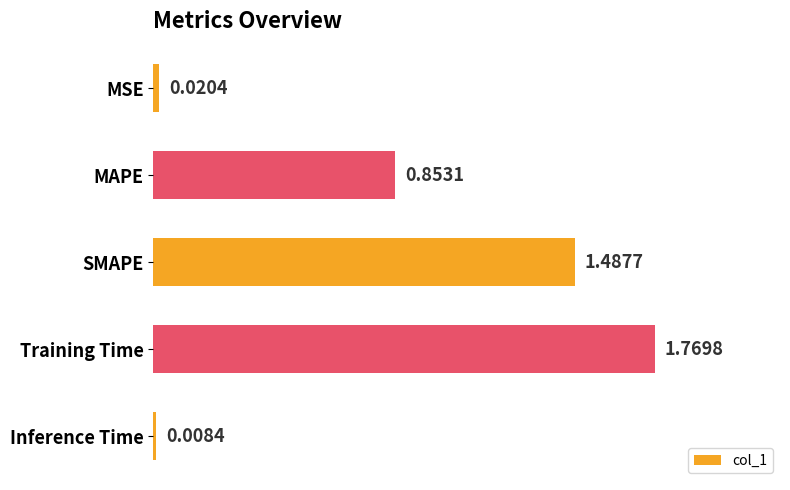

Between MSE and Inference Time, which is larger?

MSE